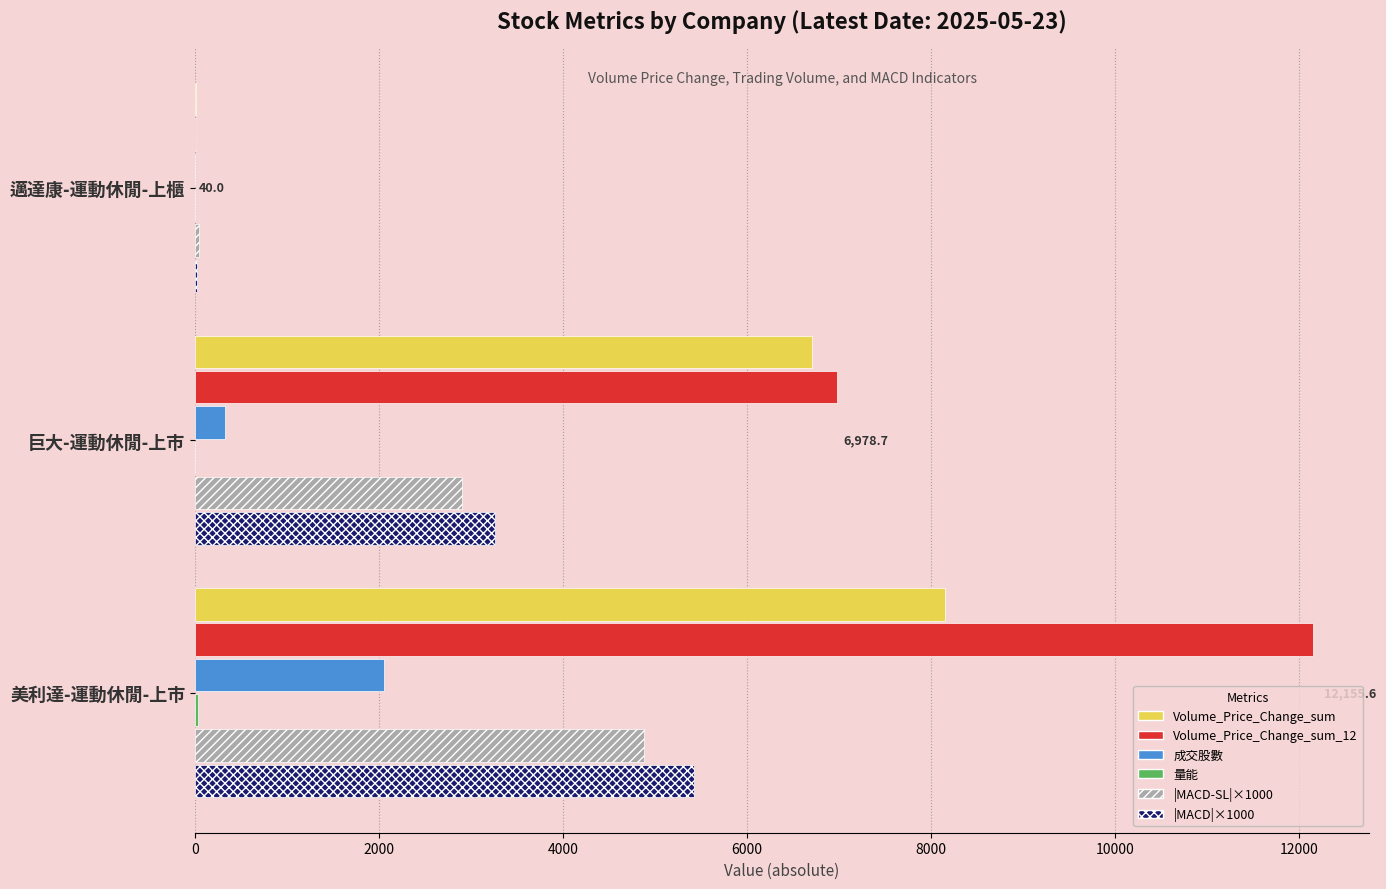

True or false: 成交股數 has a value of 2050.5 at 美利達-運動休閒-上市.

True